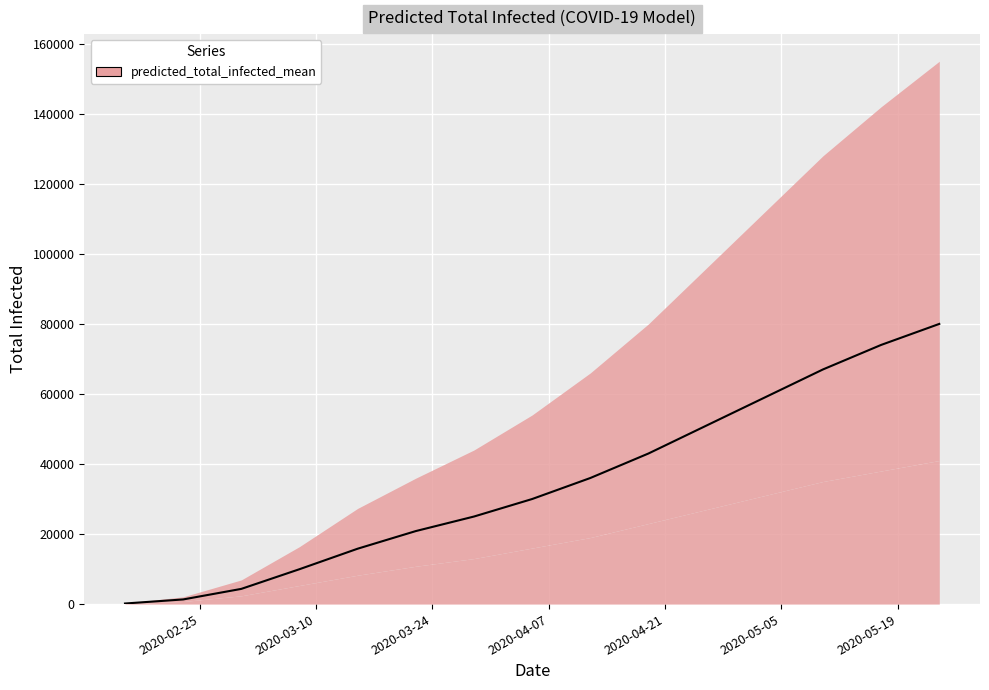

What is the highest value of the predicted_total_infected_mean series?

80000